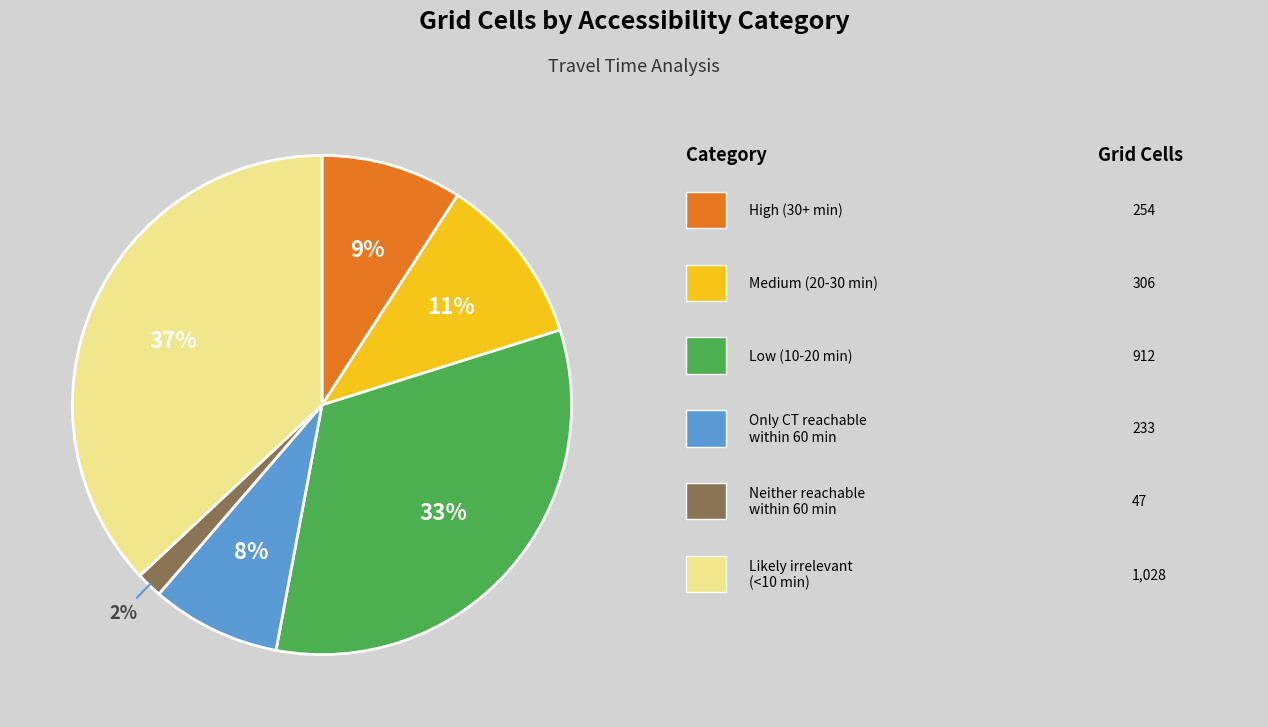

To the nearest percent, what is the difference between the largest and smallest slice percentages?

35%